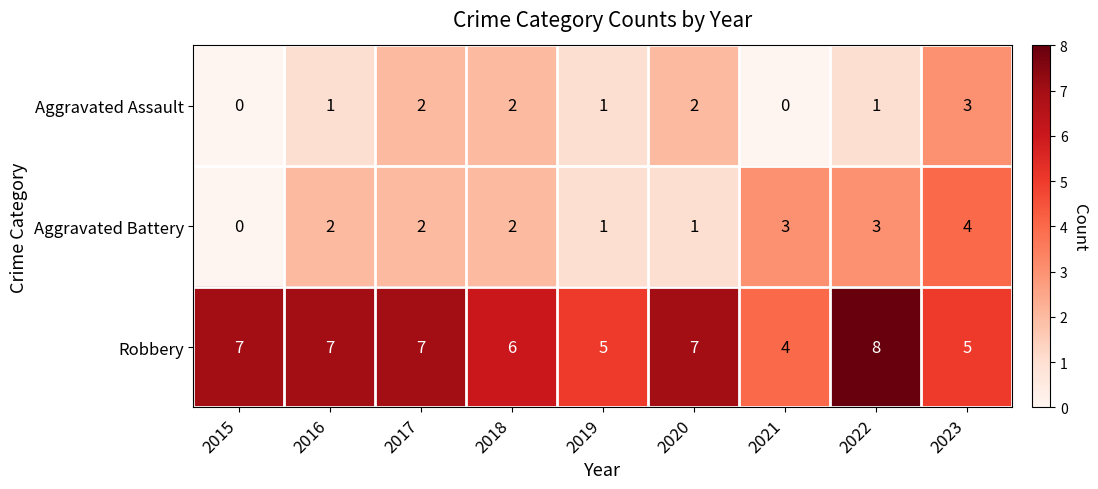

Which category has the highest value across all series?

2022